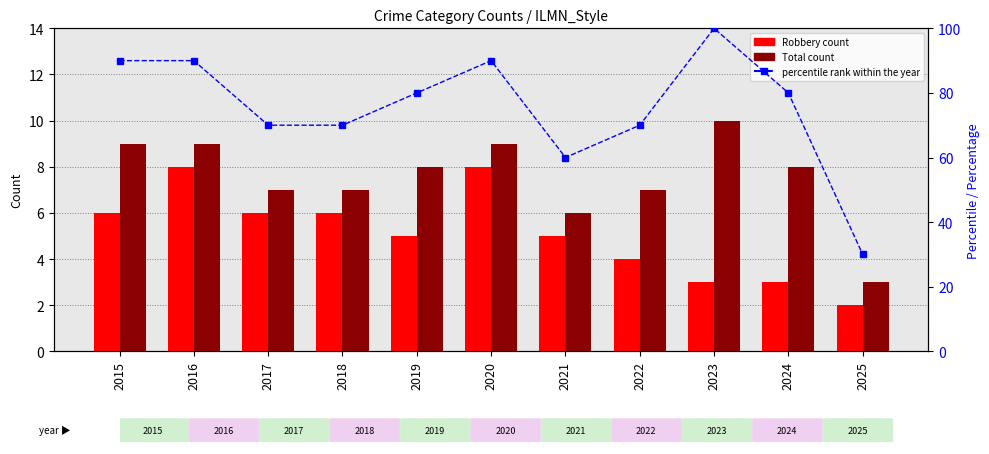

What is the value of the percentile rank within the year bar at the 11th from the left?

30